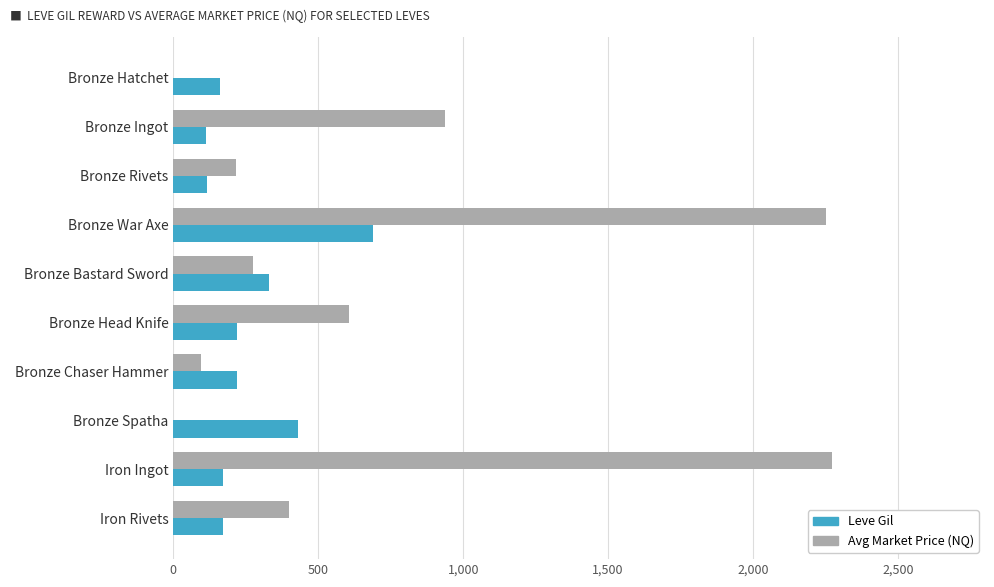

What is the greatest value displayed?

2273